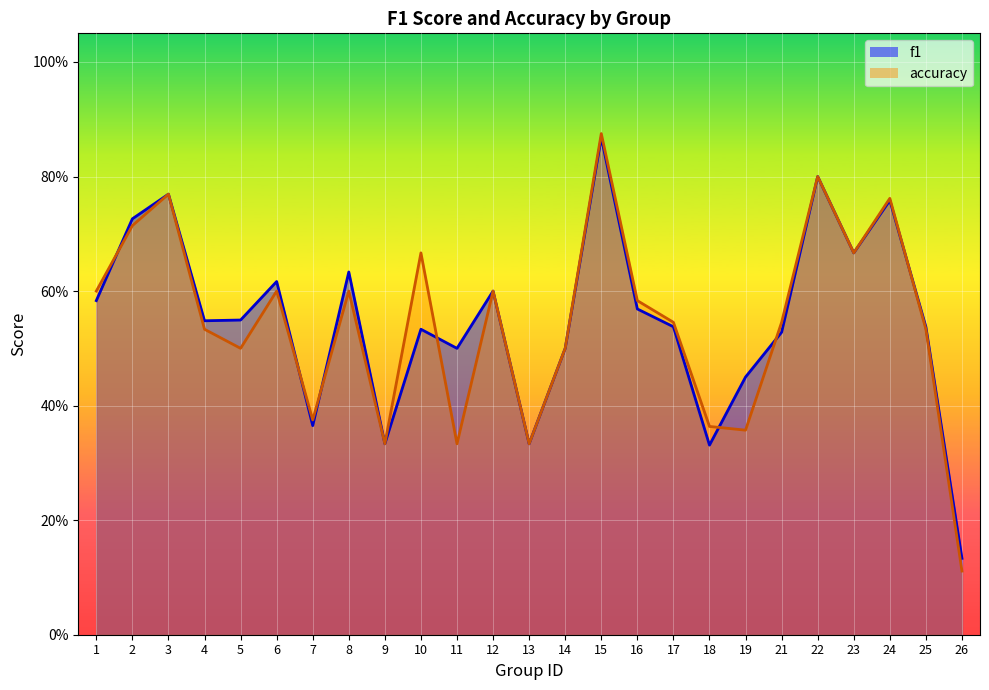

How many accuracy values are between 0 and 1?

25